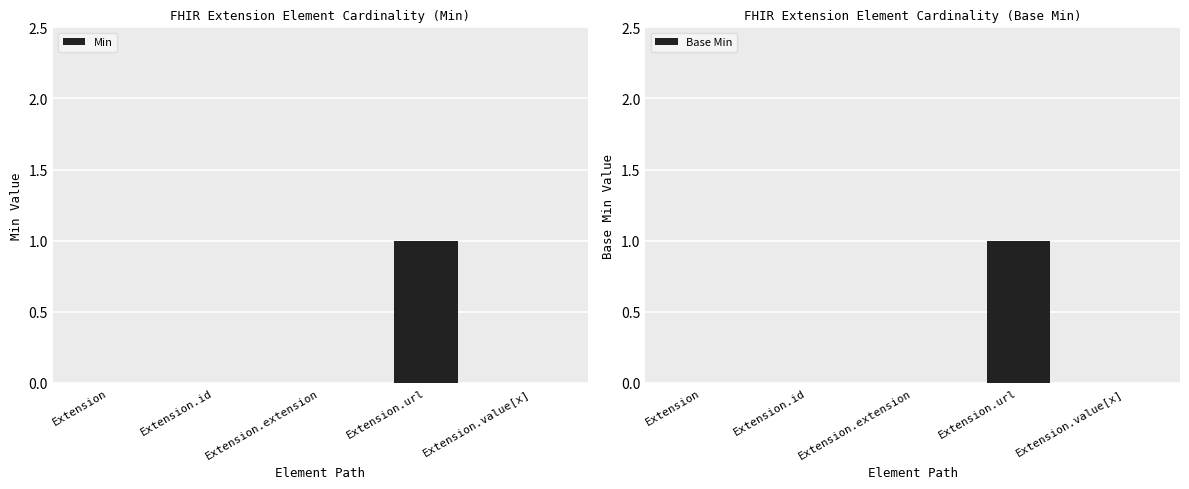

What is the highest value of the Base Min series?

1